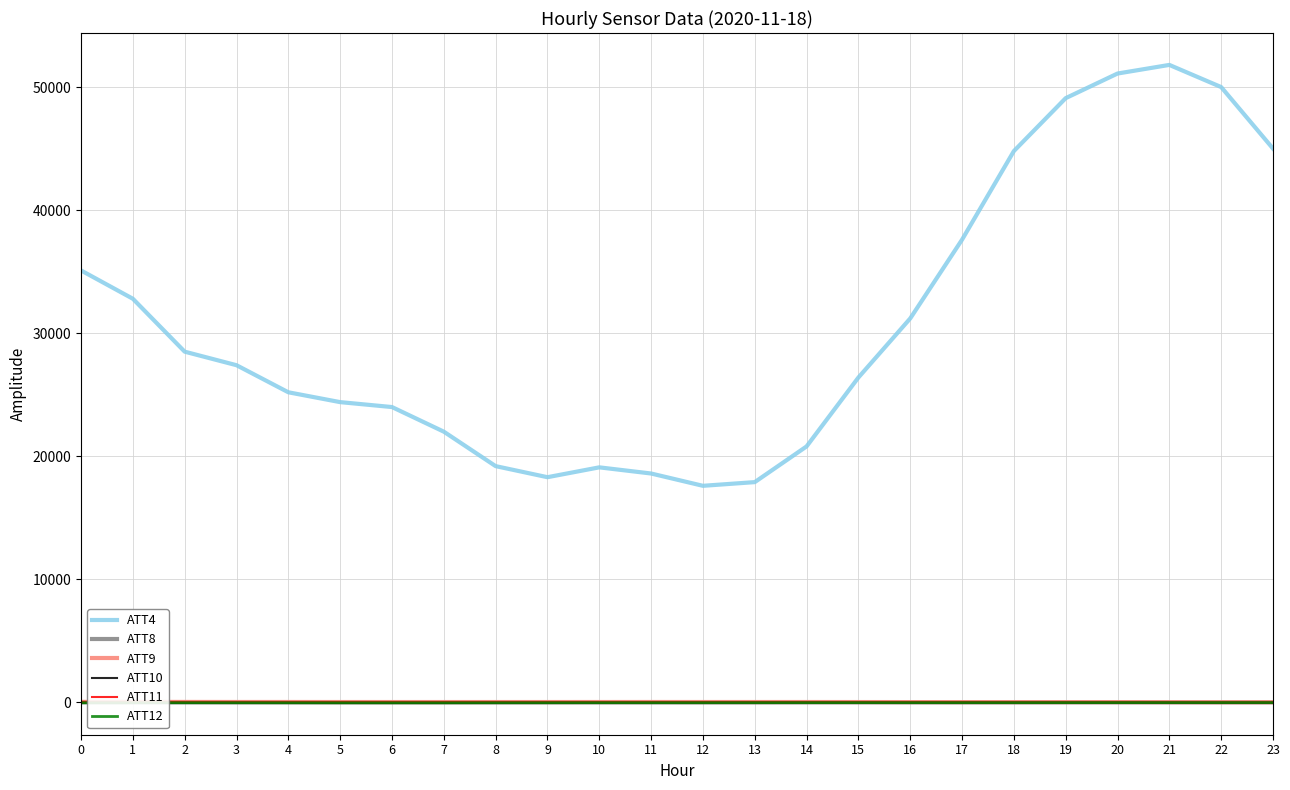

At how many categories does at least one series exceed 25863?

13